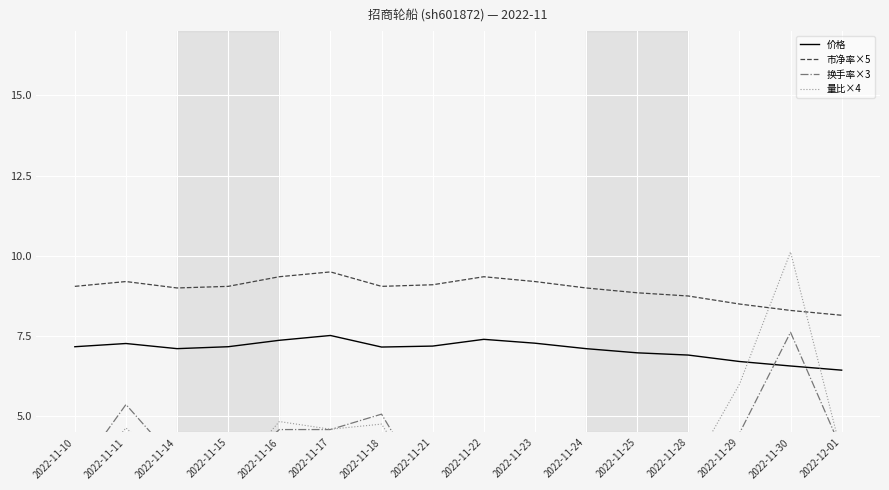

What is the value of the 市净率×5 point at the 10th from the left?

9.2